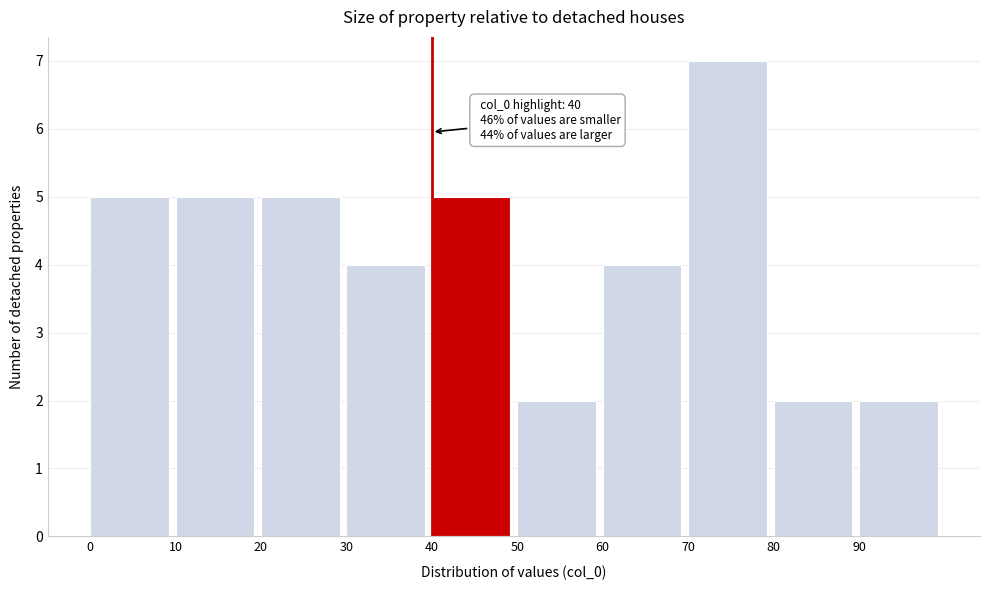

Which range on the x-axis has the tallest bar?

70 to 80